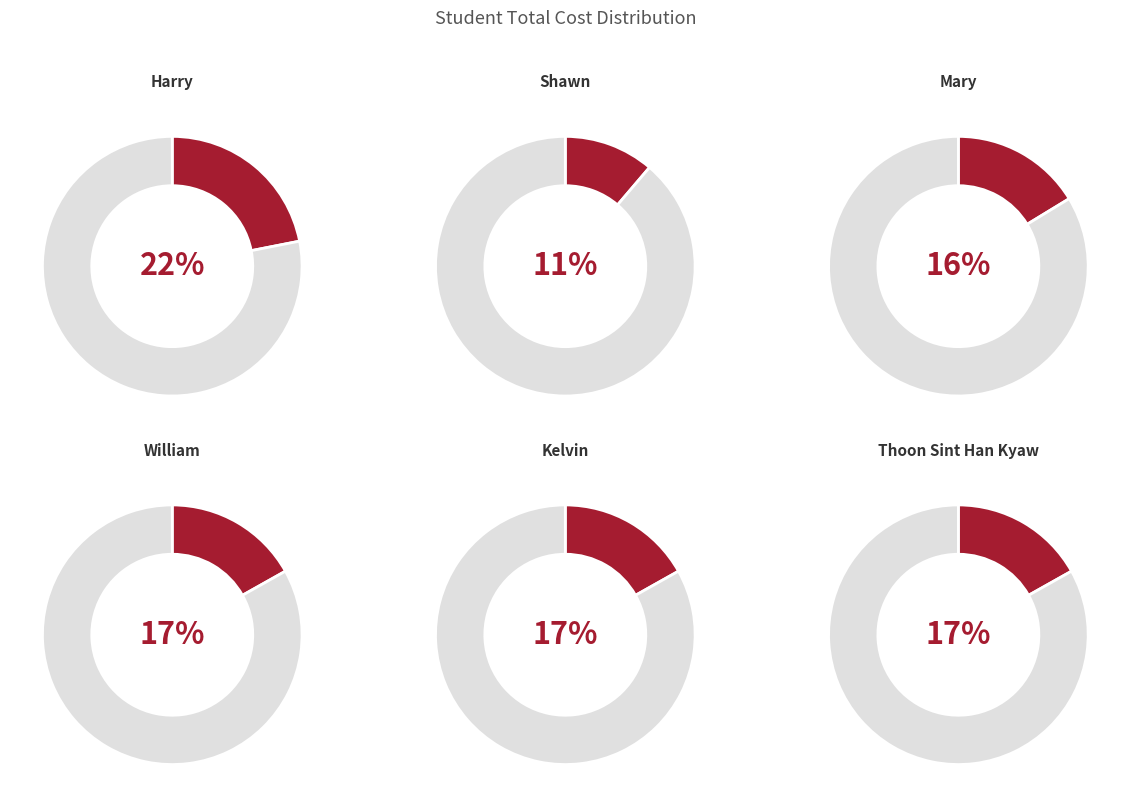

Does Kelvin account for over 50% of the chart?

No